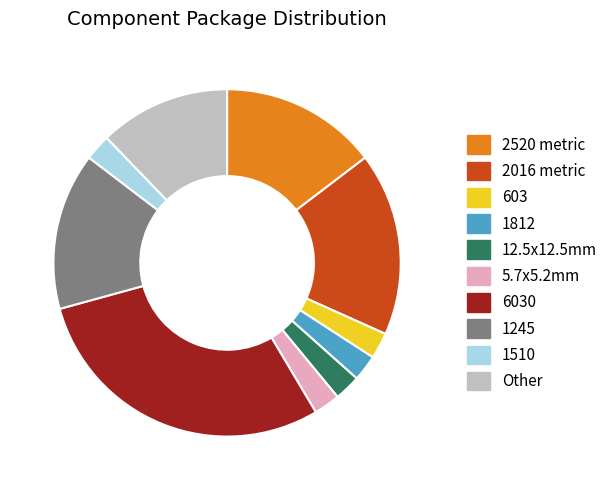

The 6030 slice represents 29% of the pie. True or false?

True